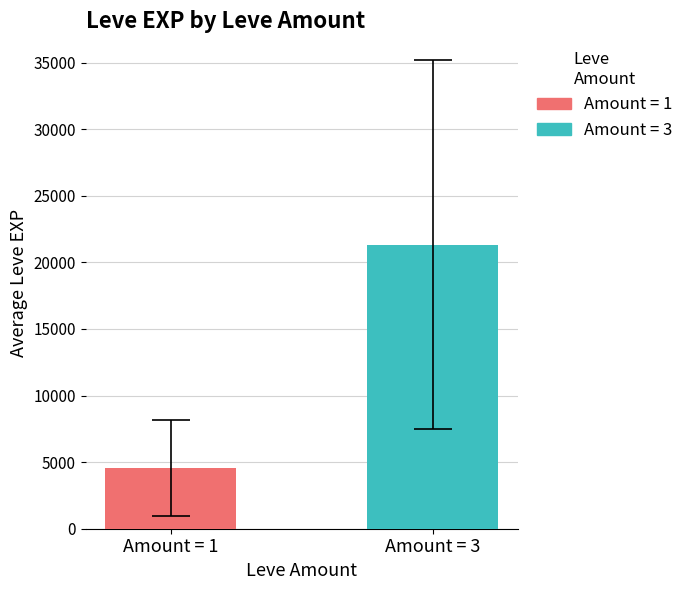

How many data points does each series have?

1